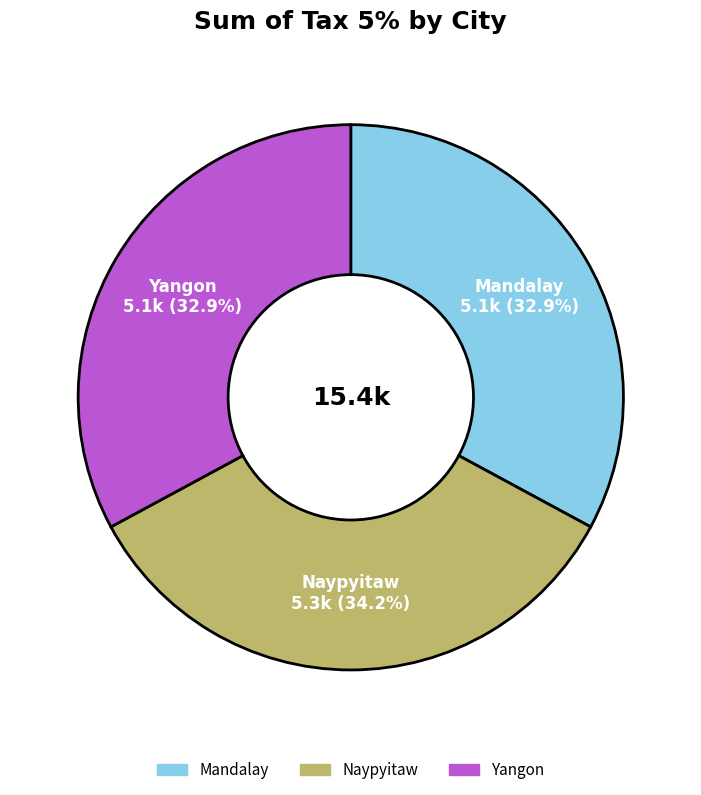

Which category has the biggest portion of the pie?

Naypyitaw